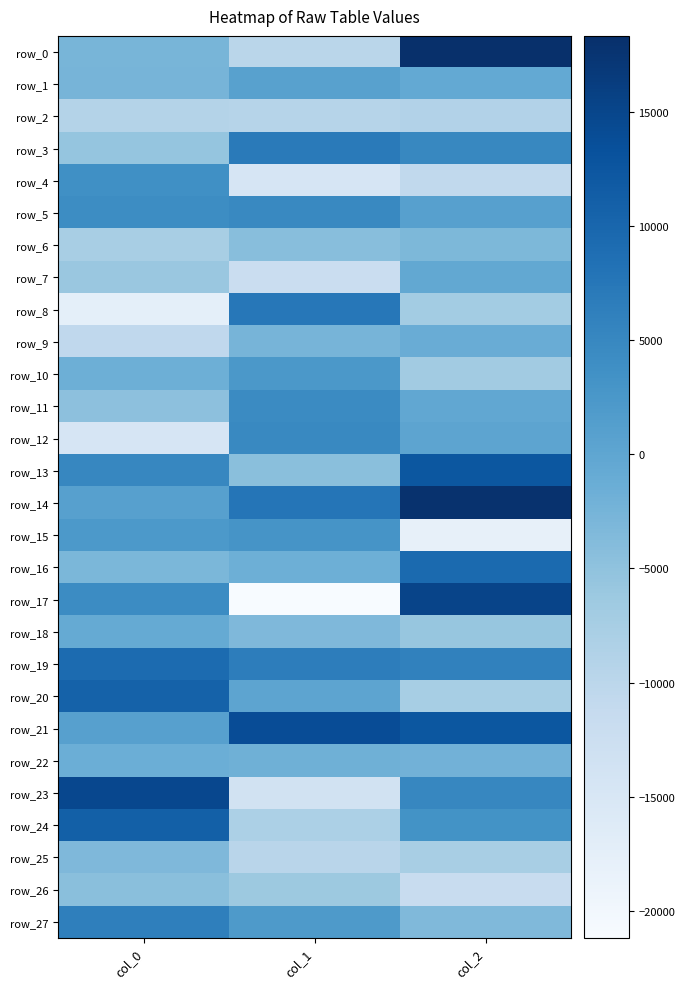

What is the average value of the row_21 series?

9094.0